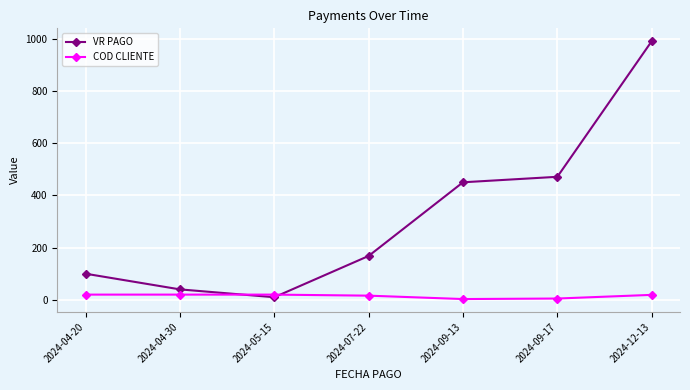

At how many categories does at least one series exceed 966?

1